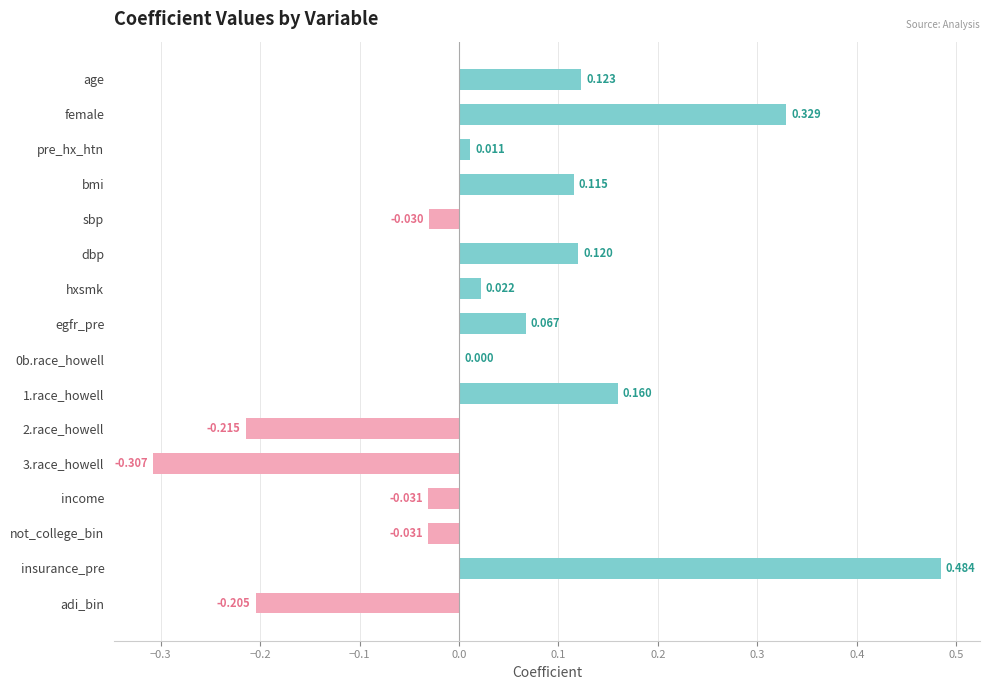

Which has a higher value, pre_hx_htn or female?

female